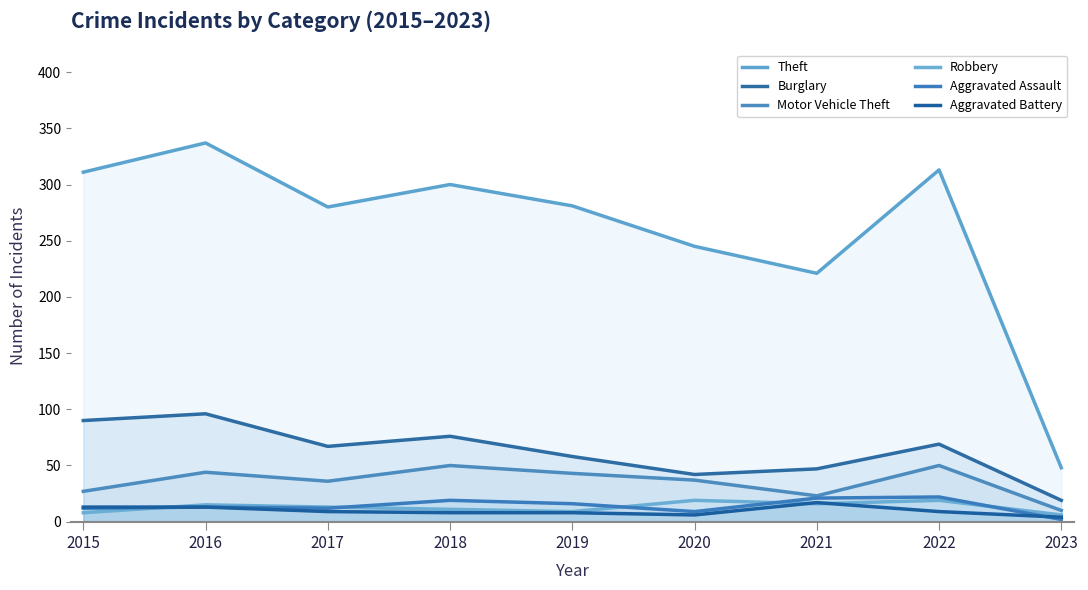

Reading left to right, list all the values displayed in this chart.

Theft: 2015=311	2016=337	2017=280	2018=300	2019=281	2020=245	2021=221	2022=313	2023=48
Burglary: 2015=90	2016=96	2017=67	2018=76	2019=58	2020=42	2021=47	2022=69	2023=19
Motor Vehicle Theft: 2015=27	2016=44	2017=36	2018=50	2019=43	2020=37	2021=23	2022=50	2023=10
Robbery: 2015=8	2016=15	2017=13	2018=11	2019=9	2020=19	2021=16	2022=19	2023=6
Aggravated Assault: 2015=12	2016=13	2017=12	2018=19	2019=16	2020=9	2021=21	2022=22	2023=2
Aggravated Battery: 2015=13	2016=13	2017=9	2018=8	2019=8	2020=6	2021=17	2022=9	2023=4